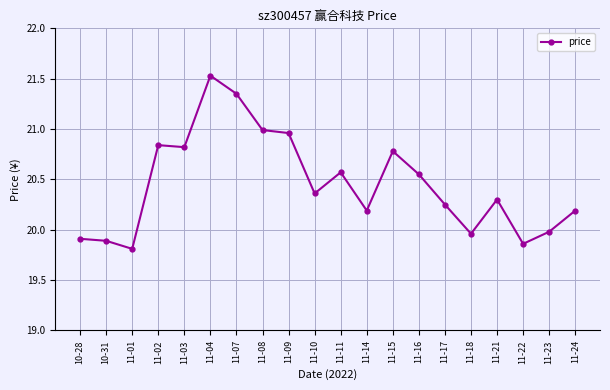

Where is the first local minimum?

11-01